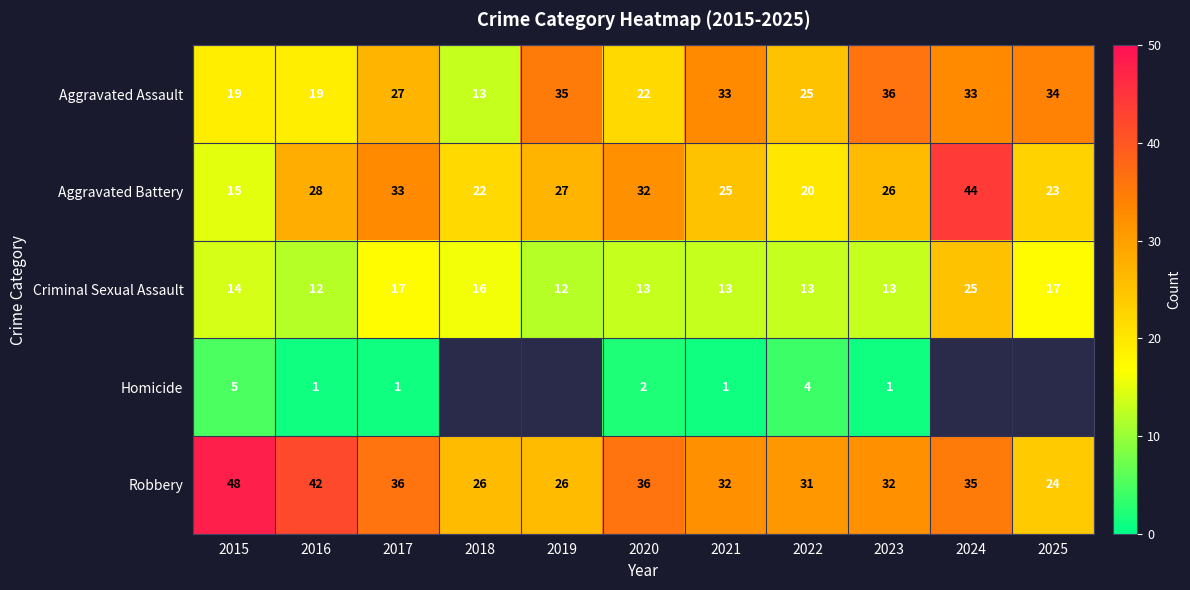

What is the difference between the Robbery values at 2024 and 2020?

1.0